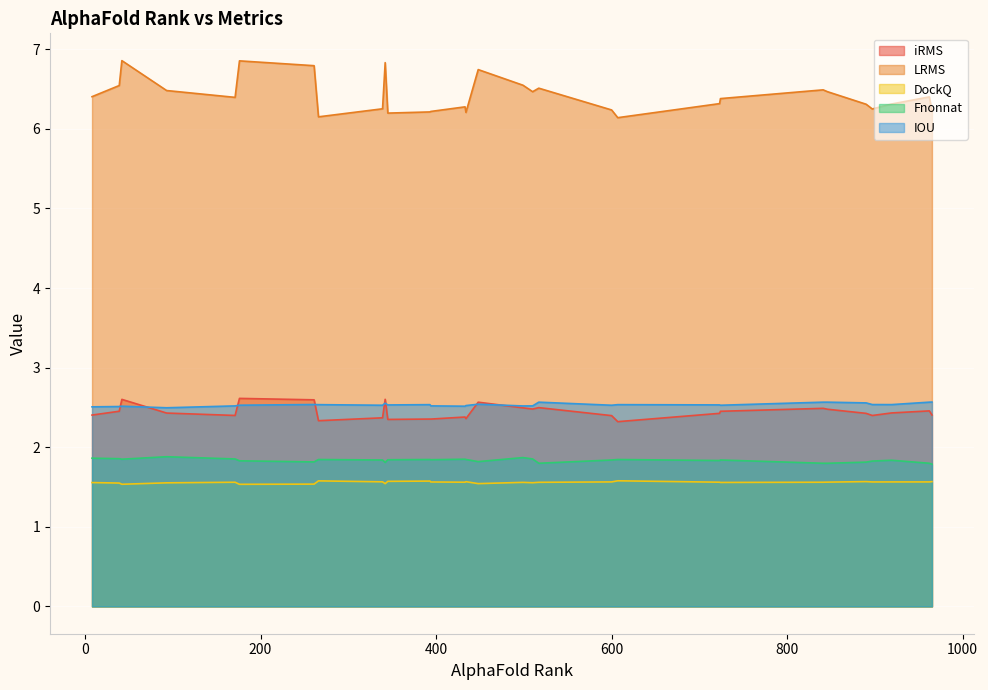

True or false: Fnonnat has a value of 0.3 at 965.

True